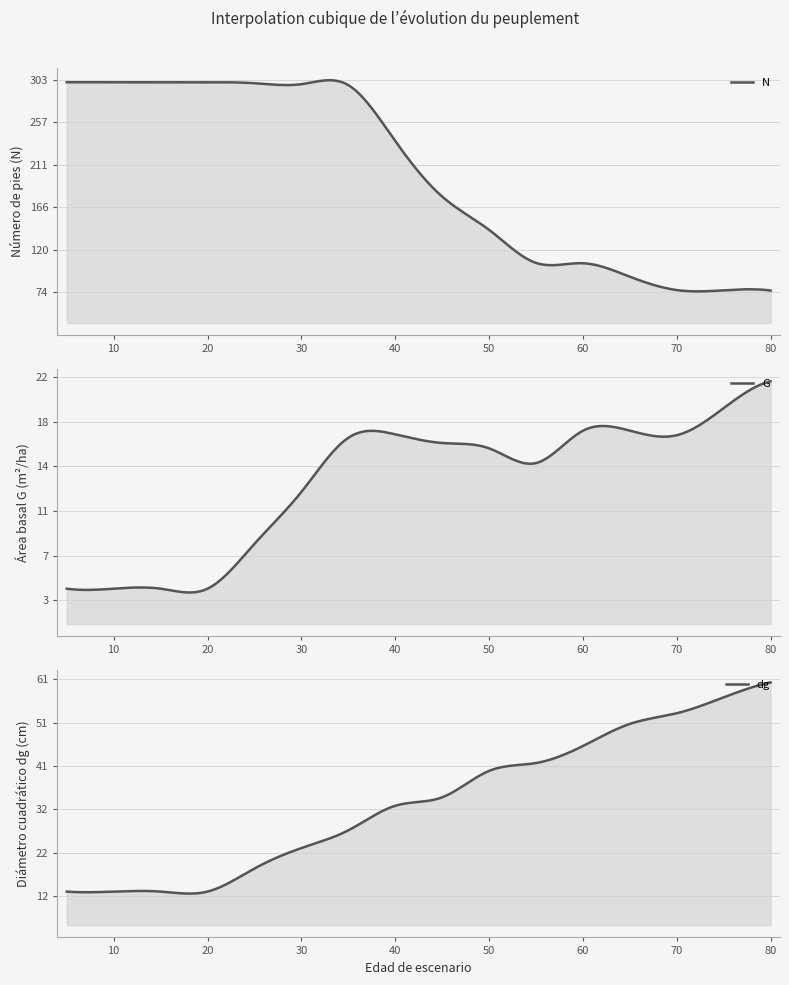

Which label corresponds to the largest value in the chart?

5